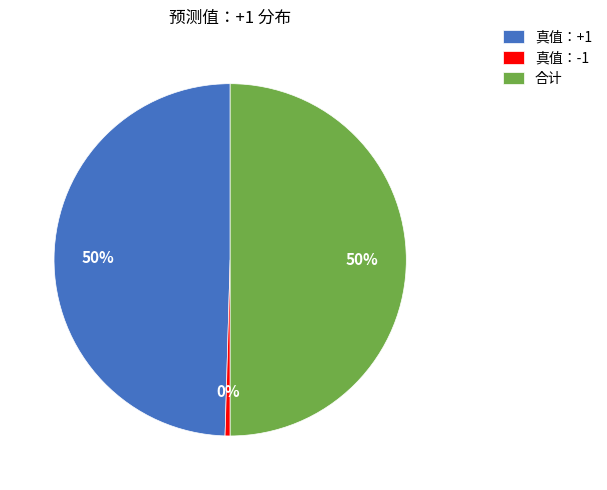

Does 真值：+1 represent more than half of the total?

No